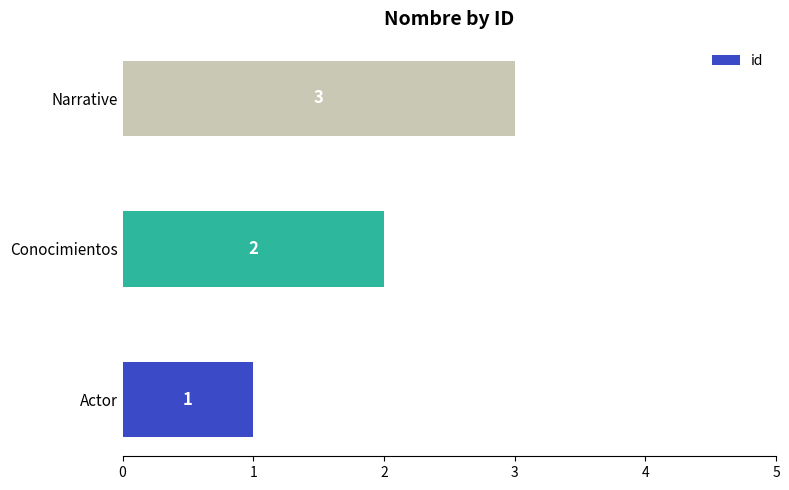

Which has a higher value, Narrative or Actor?

Narrative